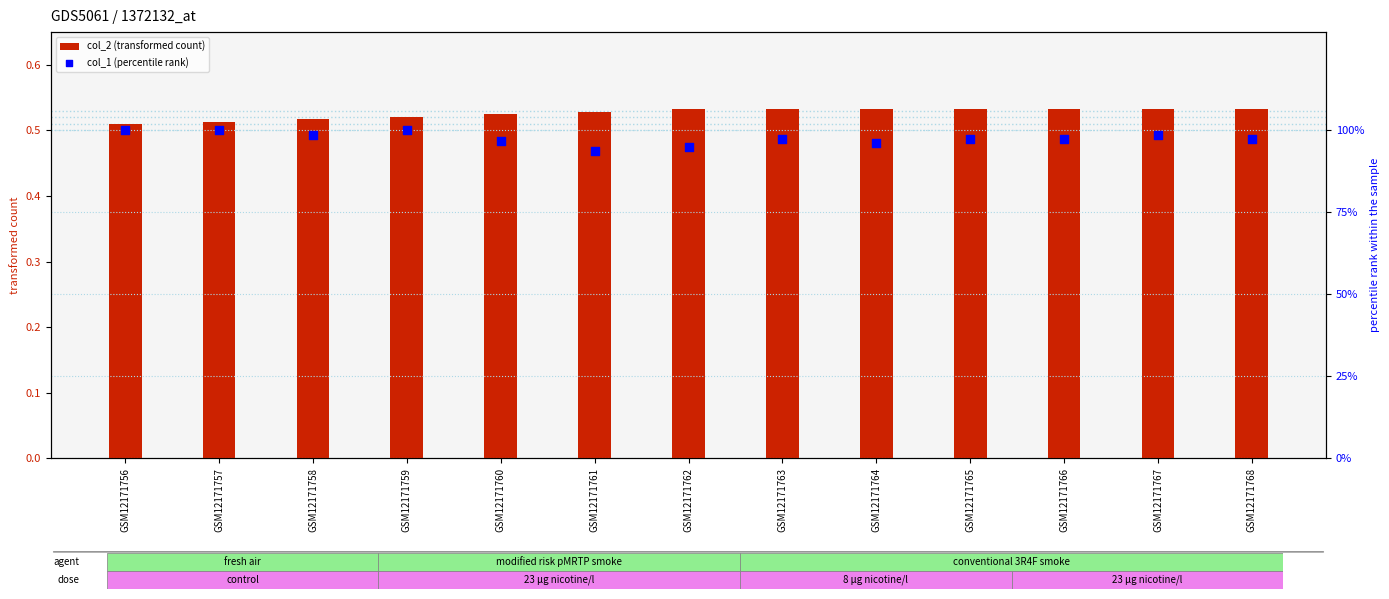

At how many categories does at least one series exceed 27?

13